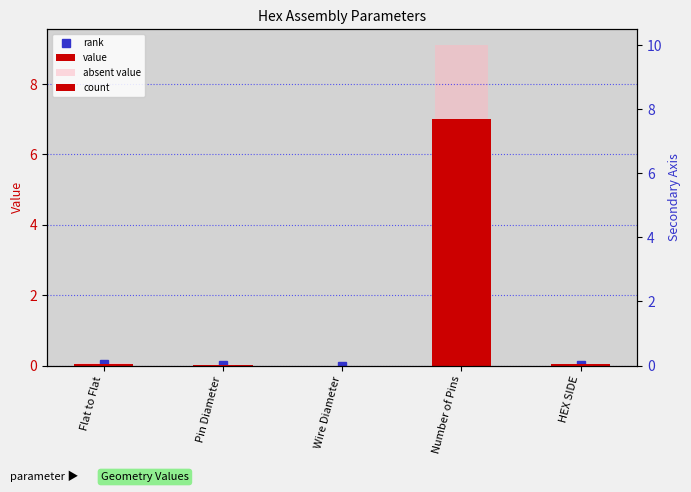

How many values in value are above zero?

4